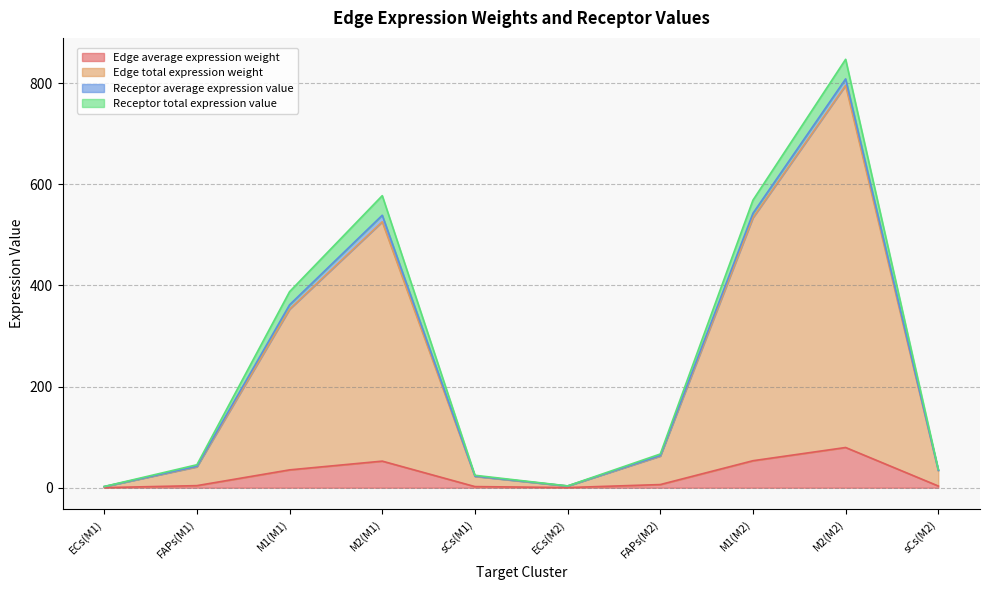

How many interior local valleys does the Edge total expression weight series have?

1